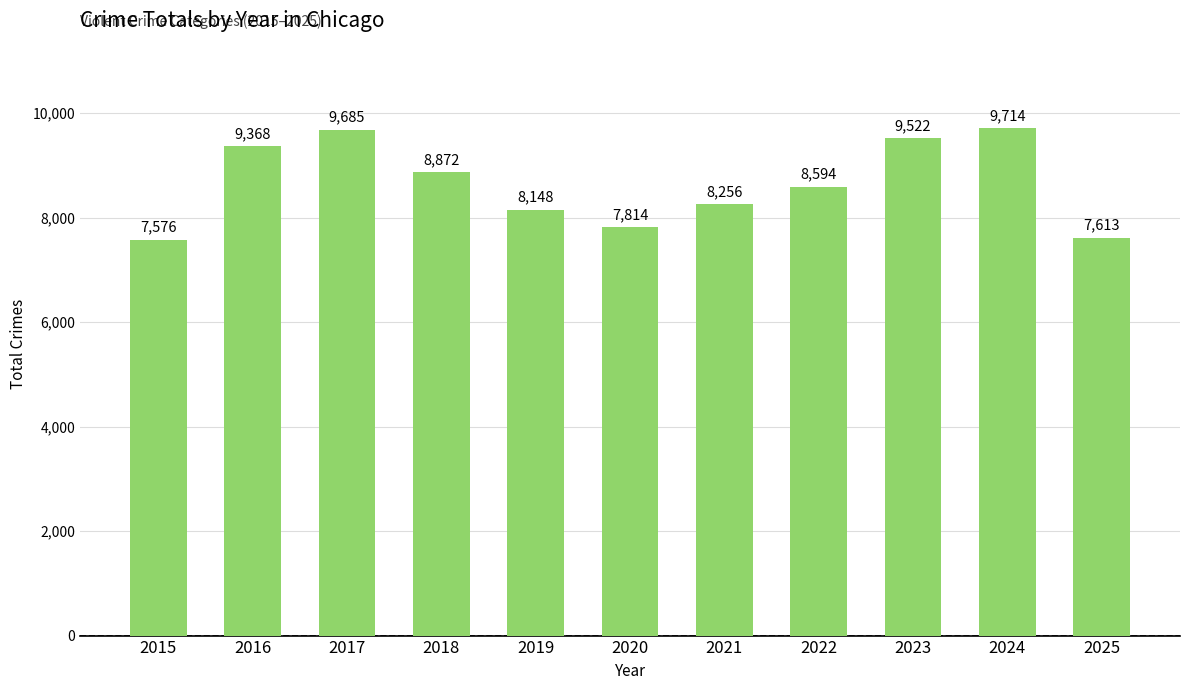

What is the smallest value displayed?

7576